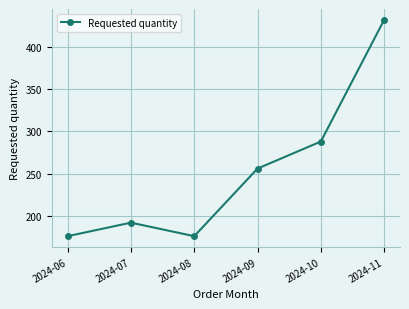

What is the value of the 3rd point from the left?

176